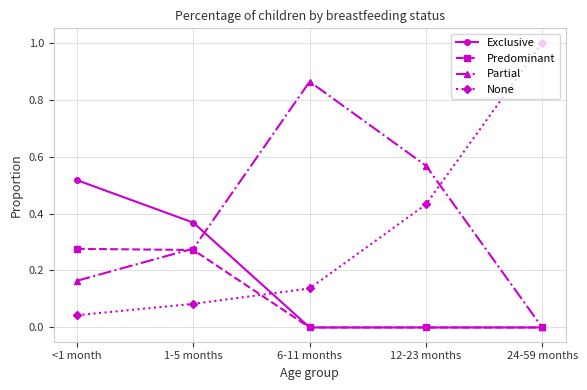

Is it true that Partial equals 0.5 at 6-11 months?

False